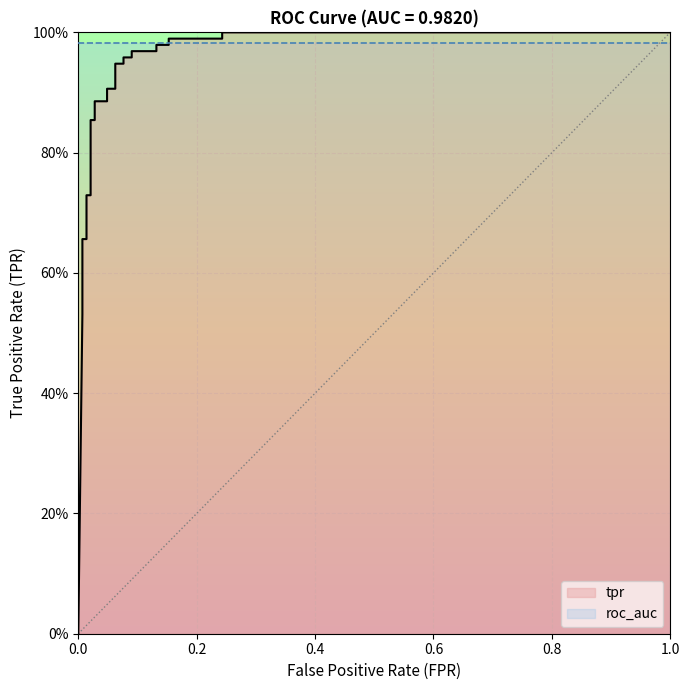

What is the average value?

0.8